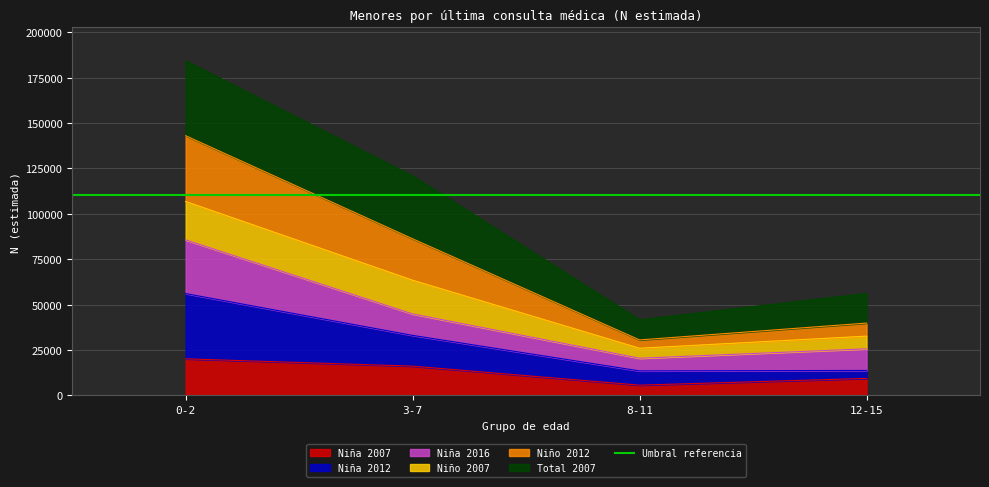

True or false: Niña 2007 has more than 1 interior local peaks.

False